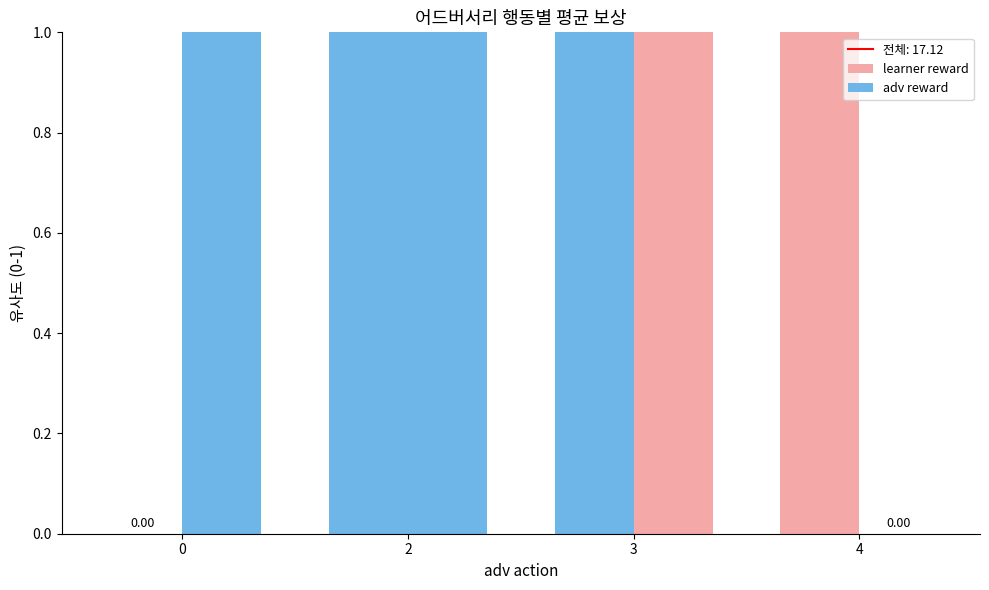

What is the sum of all adv reward values?

65.6